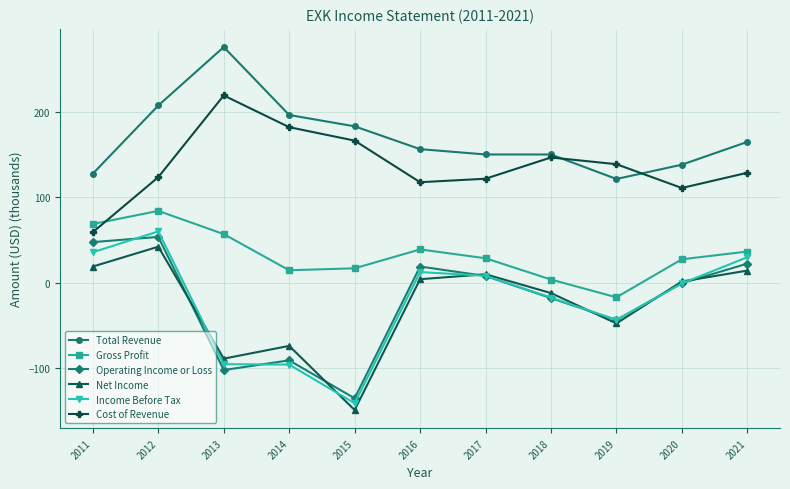

What are all the series names shown in the legend?

Total Revenue, Gross Profit, Operating Income or Loss, Net Income, Income Before Tax, Cost of Revenue